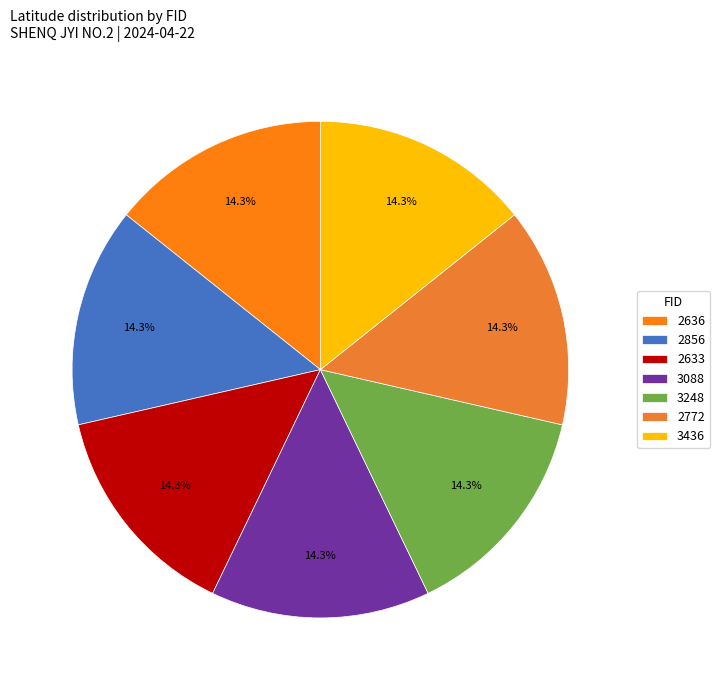

What portion of the pie excludes 2636?

85.7%